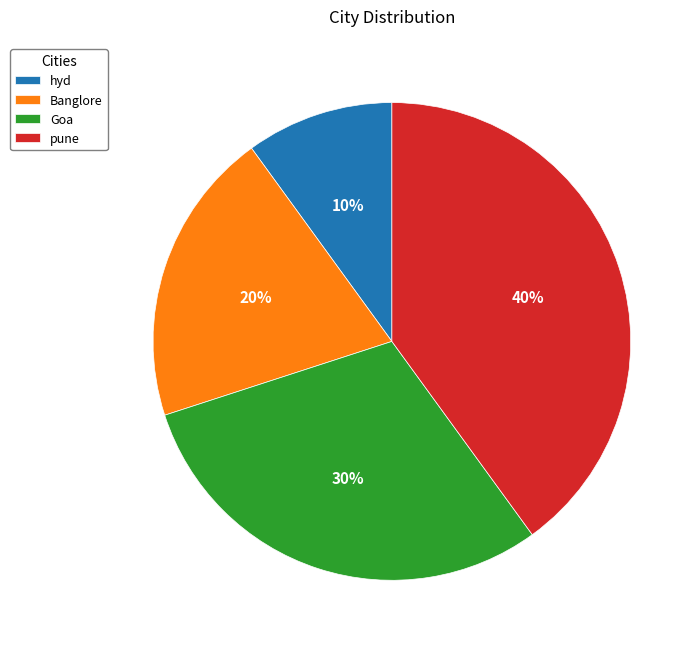

Do hyd and Goa together represent more than half of the pie?

No